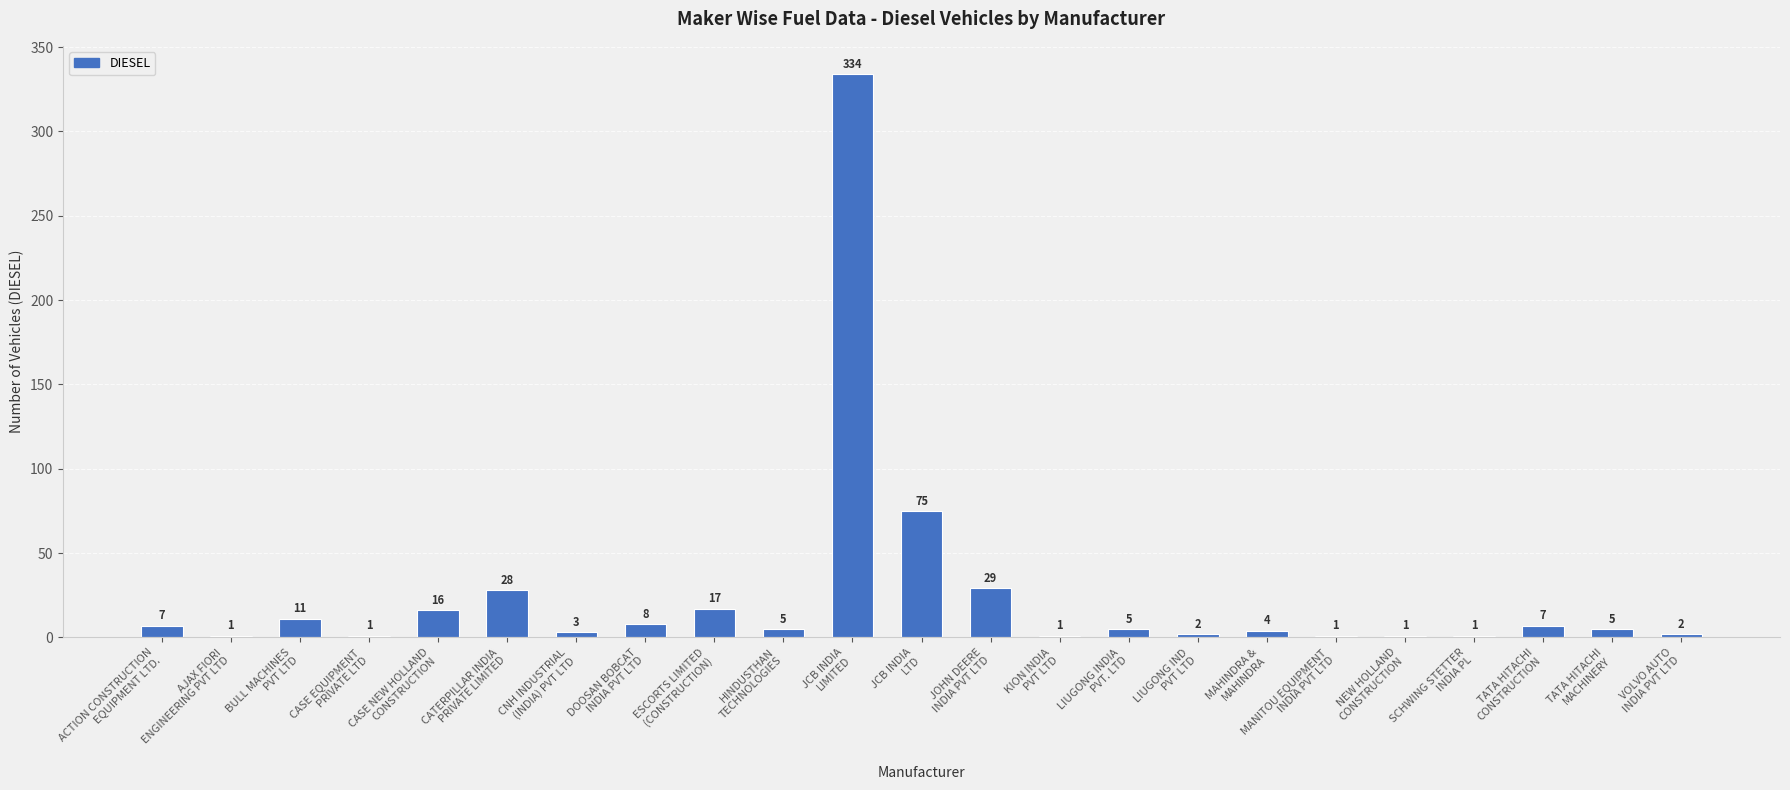

What is the maximum value shown in the chart?

334